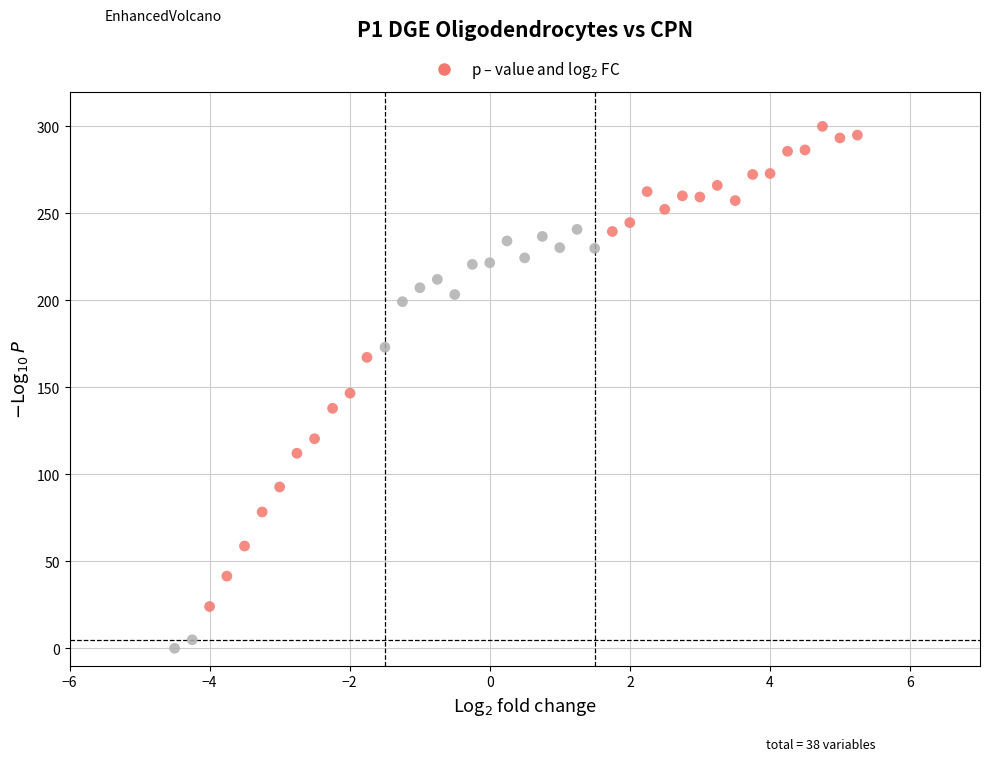

What Y value in the scatter plot is closest to 150?

146.7